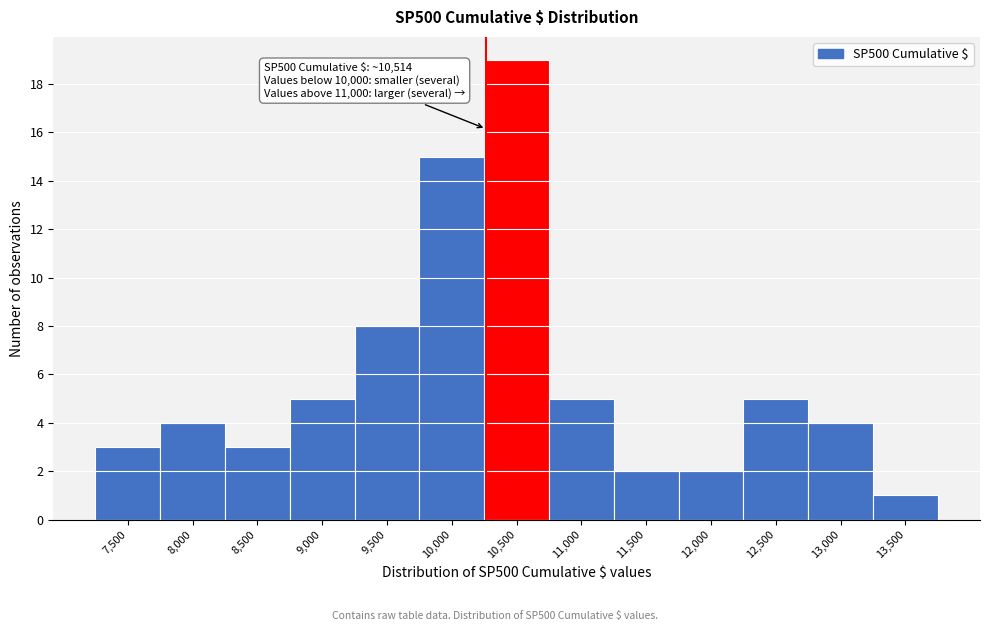

Reading left to right, what are all the values shown in this chart?

7,500=3	8,000=4	8,500=3	9,000=5	9,500=8	10,000=15	10,500=19	11,000=5	11,500=2	12,000=2	12,500=5	13,000=4	13,500=1